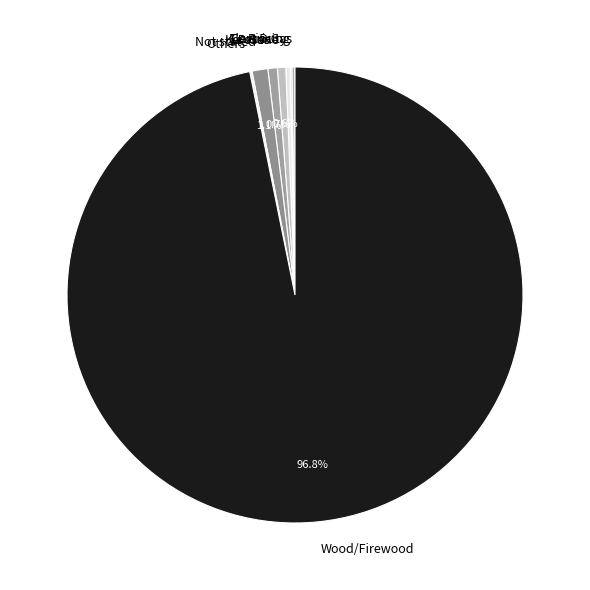

True or false: Wood/Firewood accounts for 97% of the total.

True